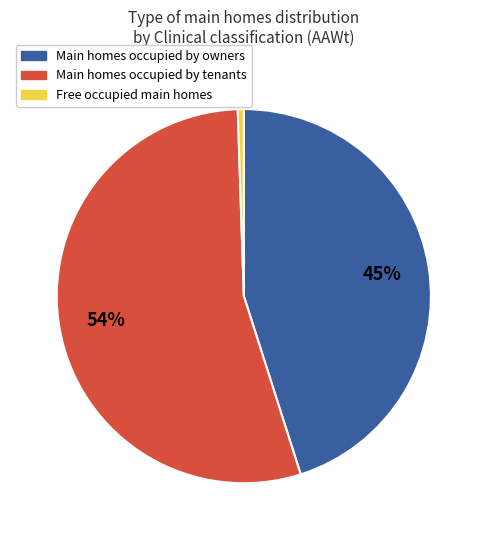

How many slices are in this pie chart?

3